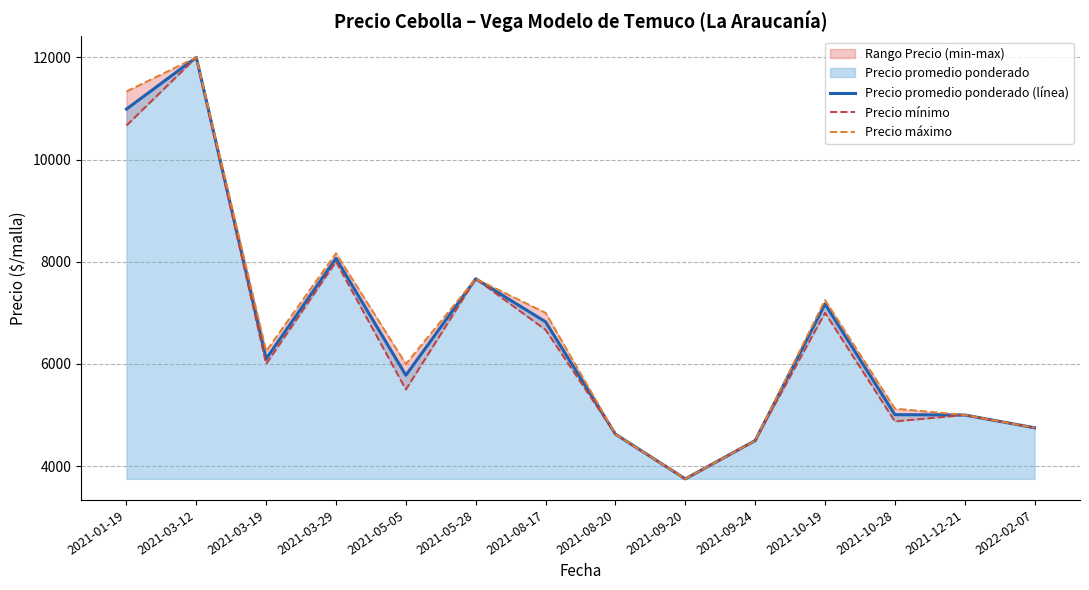

Which series has the largest total across all categories?

Precio máximo